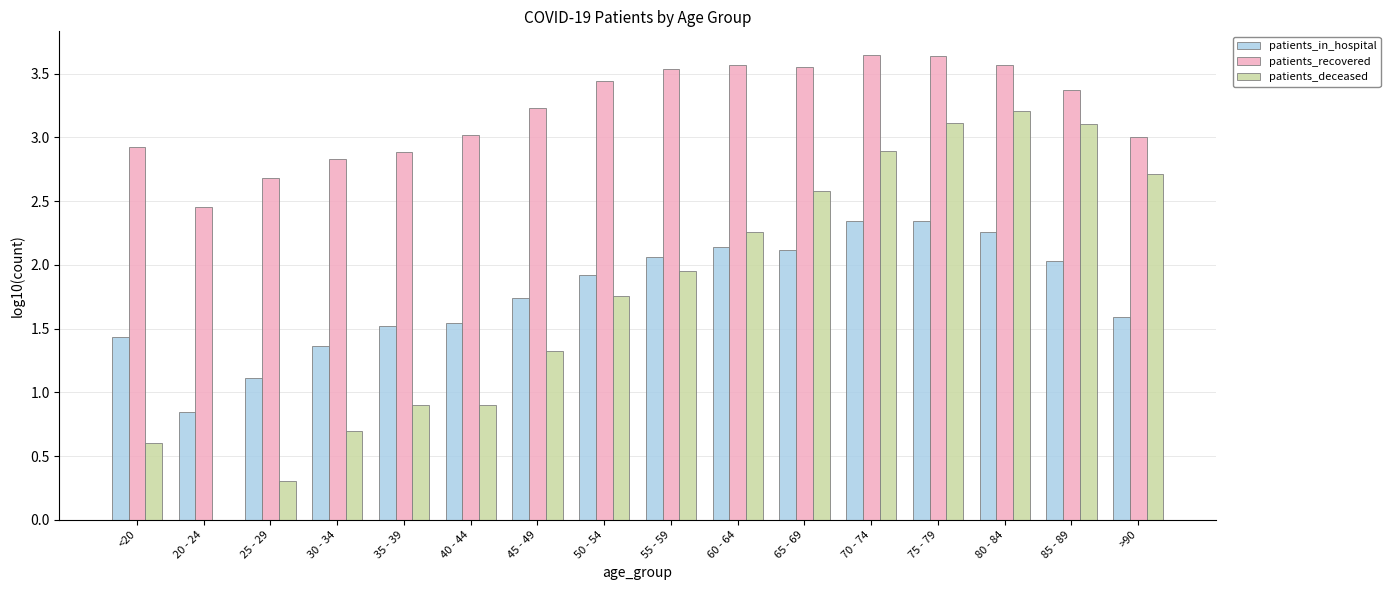

What is the difference between the patients_deceased values at 70 - 74 and 20 - 24?

2.9